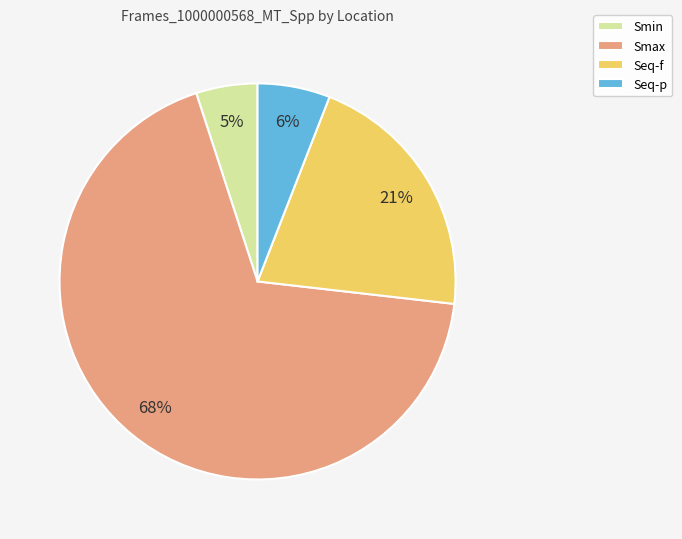

Rank the categories by value from lowest to highest.

Smin, Seq-p, Seq-f, Smax